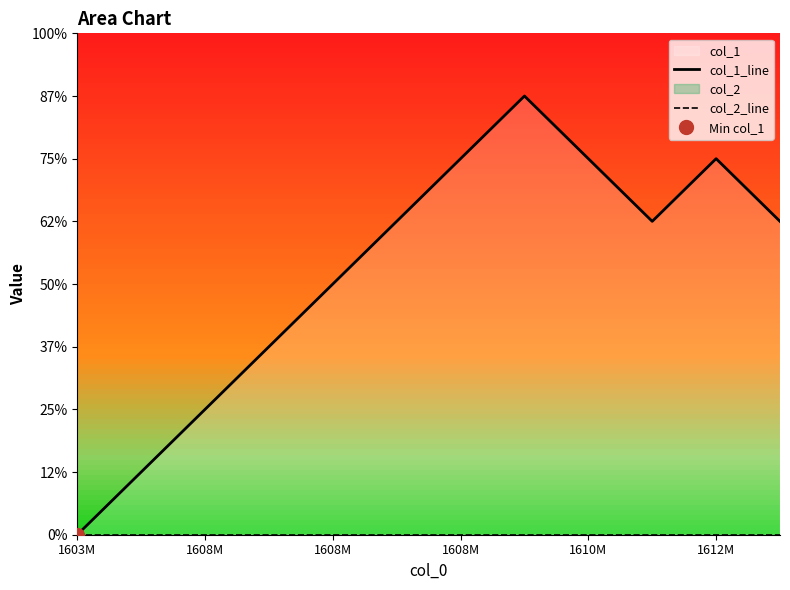

Which series has the widest spread of values?

col_1_line